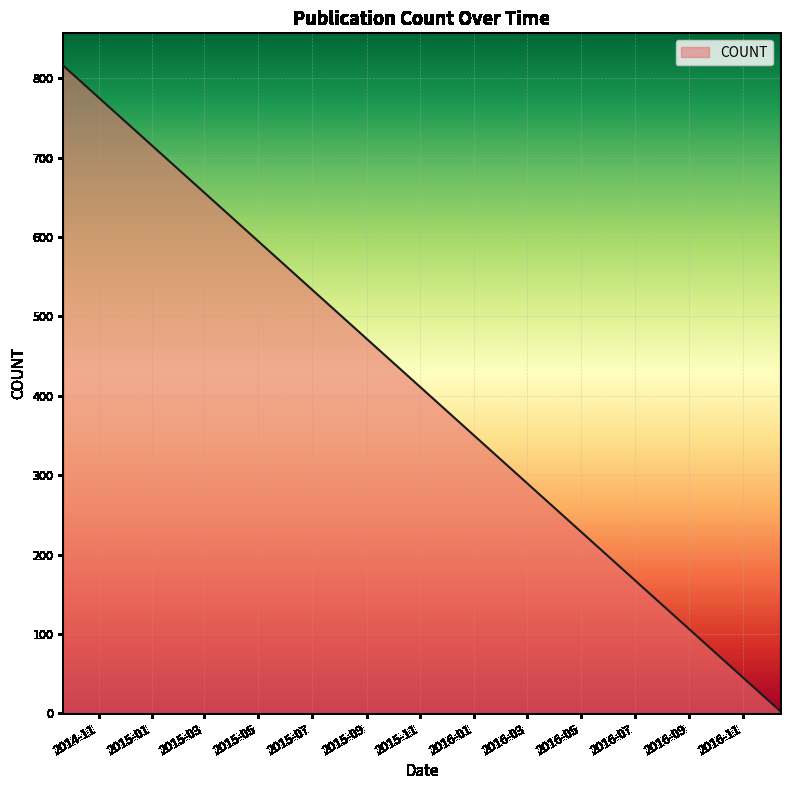

What is the difference between the maximum and minimum values?

813